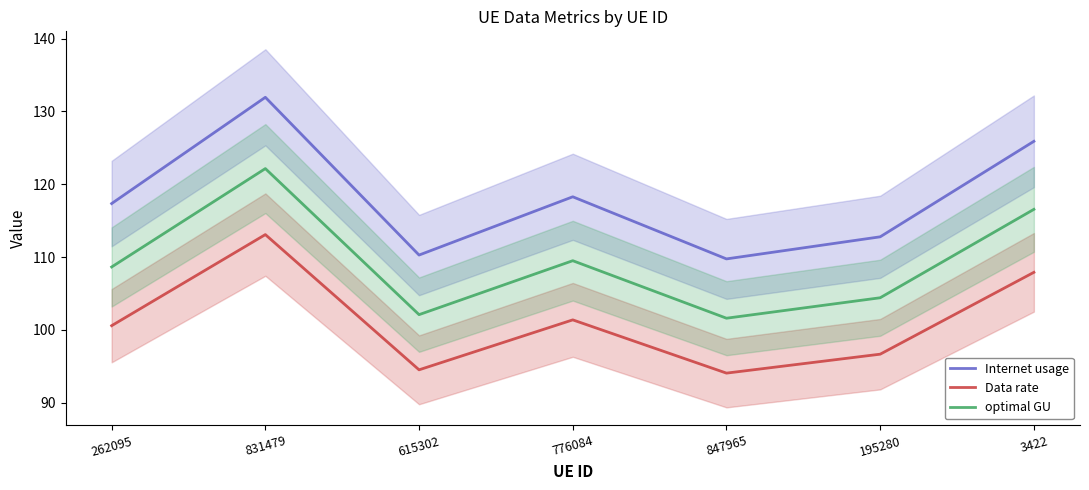

True or false: optimal GU and Data rate cross at least once.

False